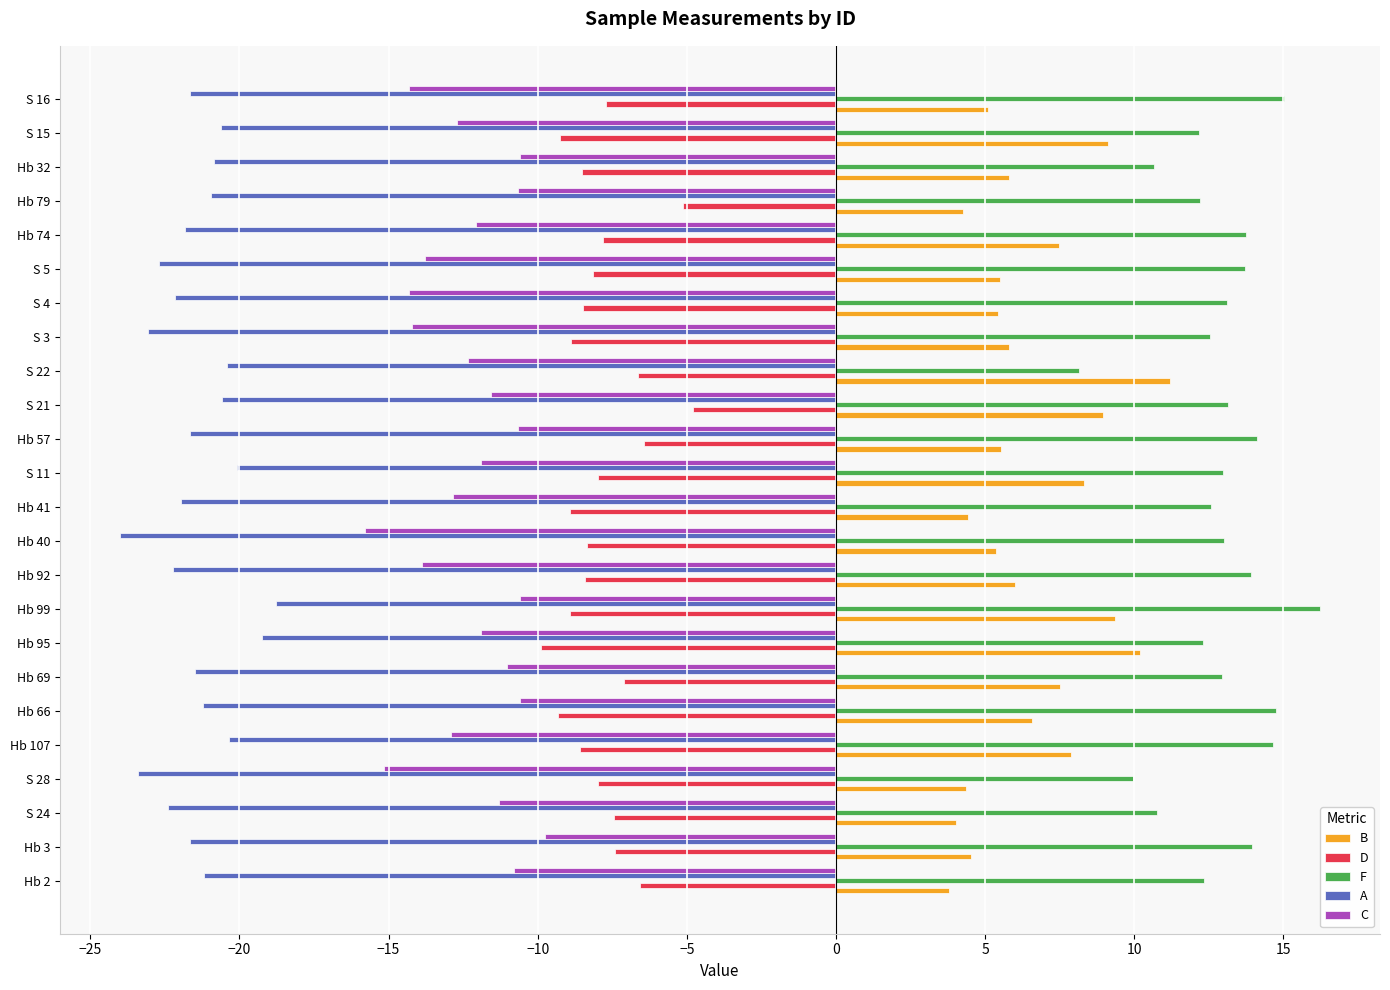

Which series has the largest total across all categories?

F